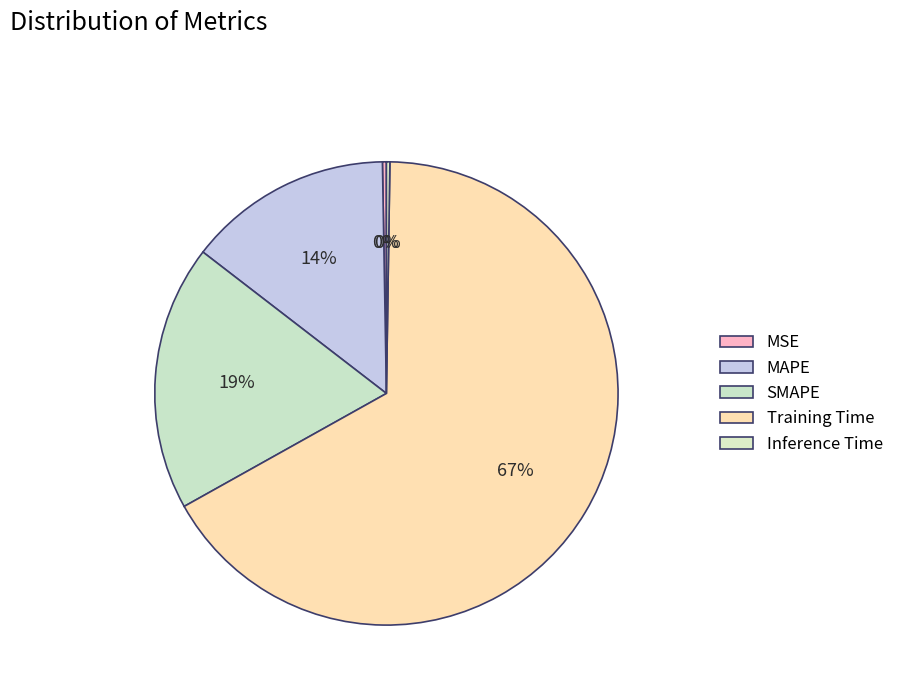

The SMAPE slice represents 19% of the pie. True or false?

True